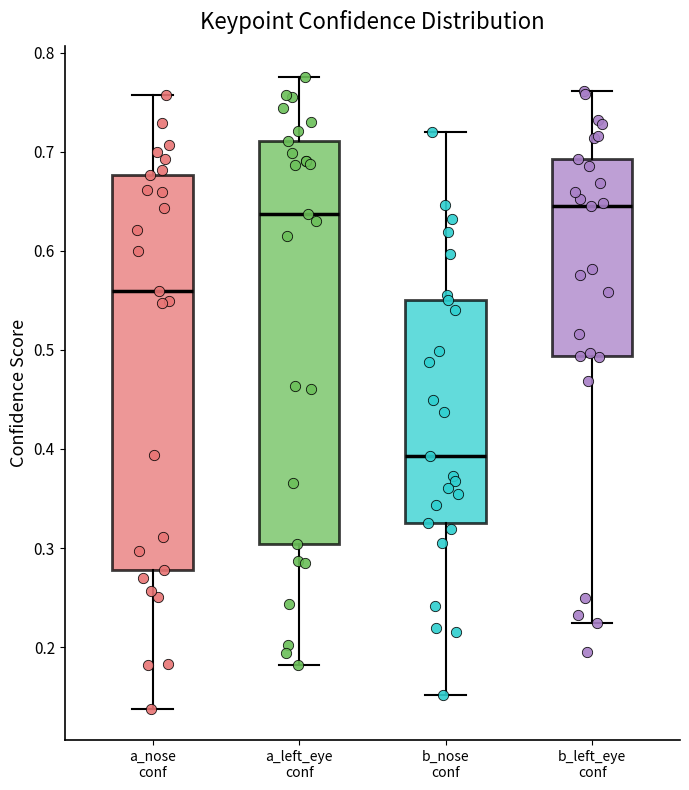

Where is the upper edge of the box for b_left_eye conf on the y-axis? The values are not printed on the chart, so give them approximately, as read against the axis.

0.69